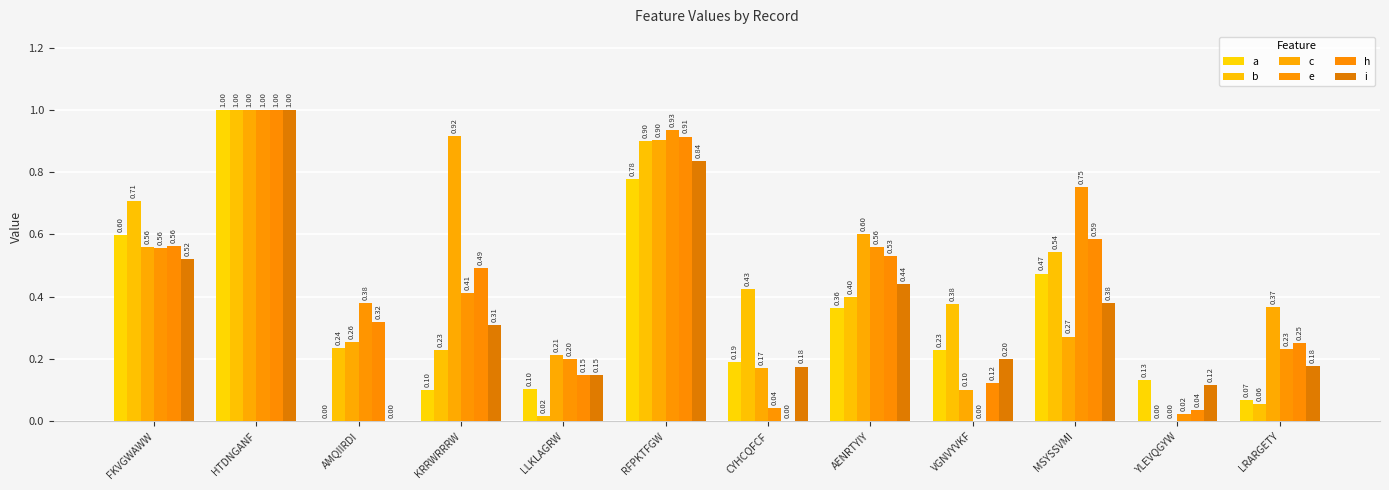

Are the bars horizontal?

No